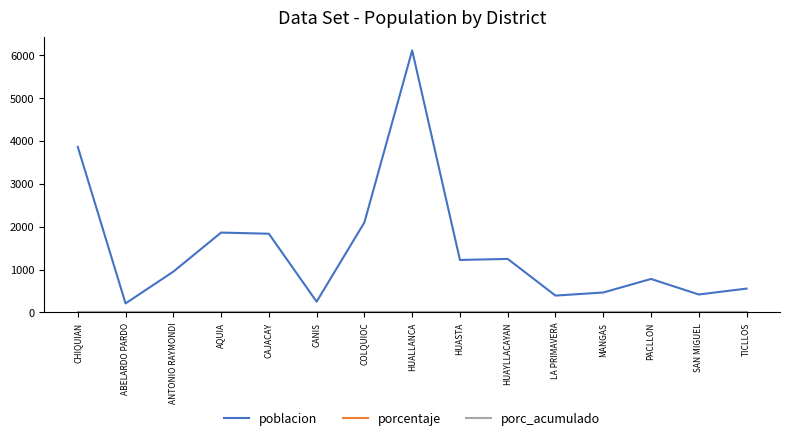

Between CANIS and HUASTA, which series saw the biggest shift?

poblacion